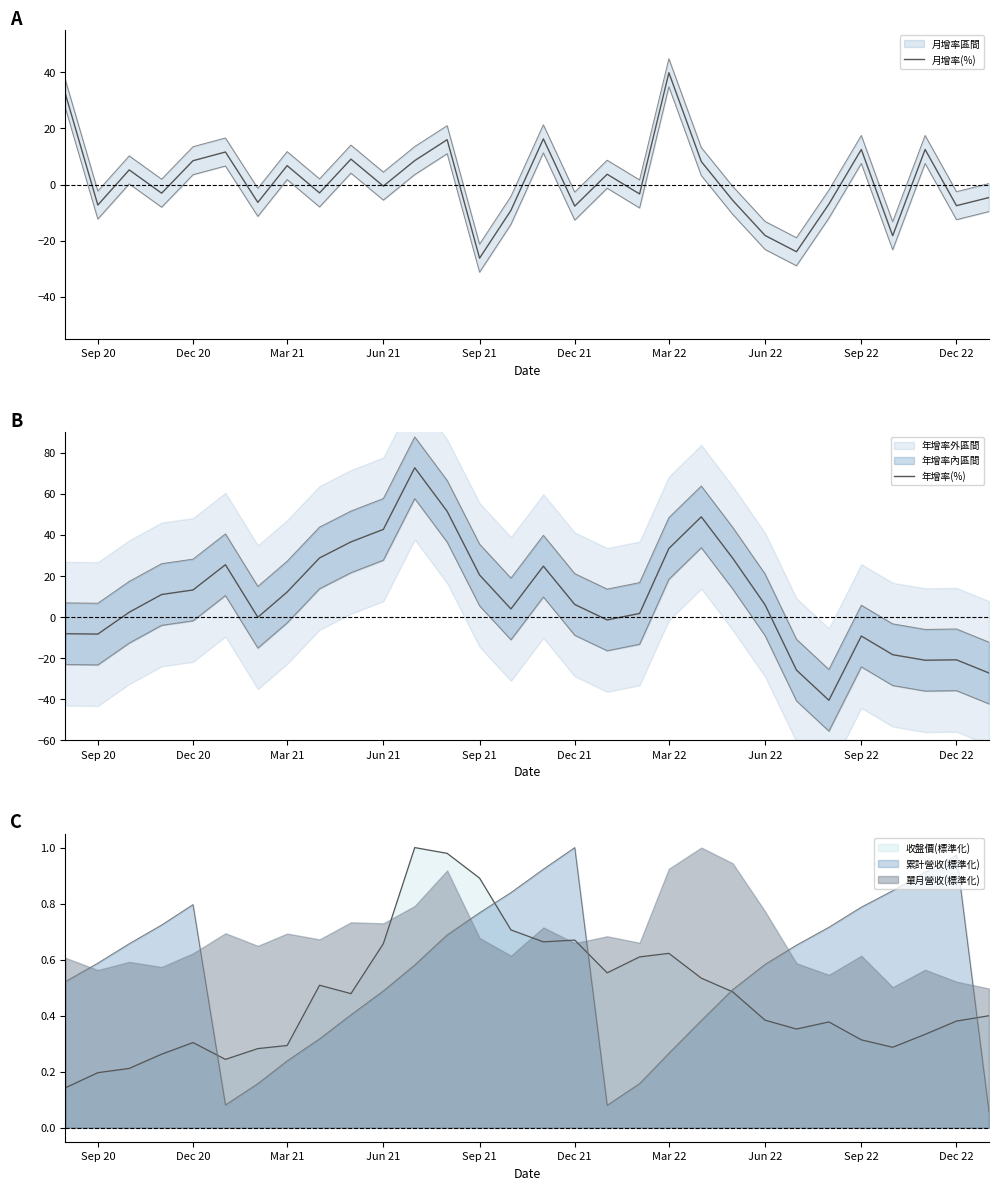

After their last crossing, which series has the higher values: 累計營收(標準化) or 單月營收(標準化)?

單月營收(標準化)